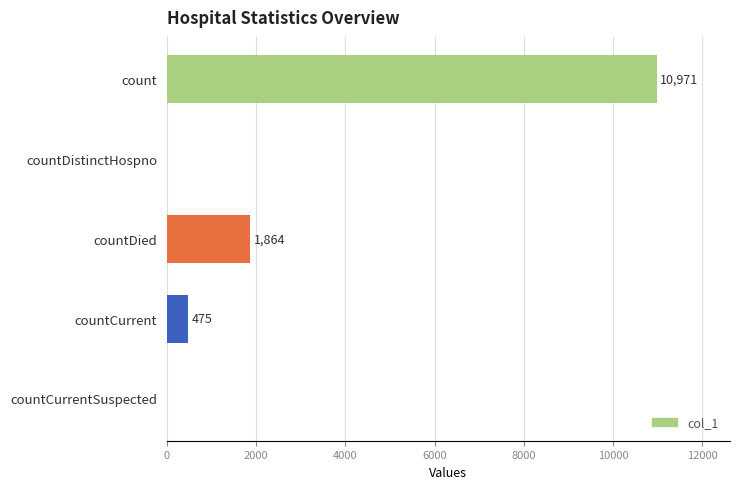

What is the average value?

2662